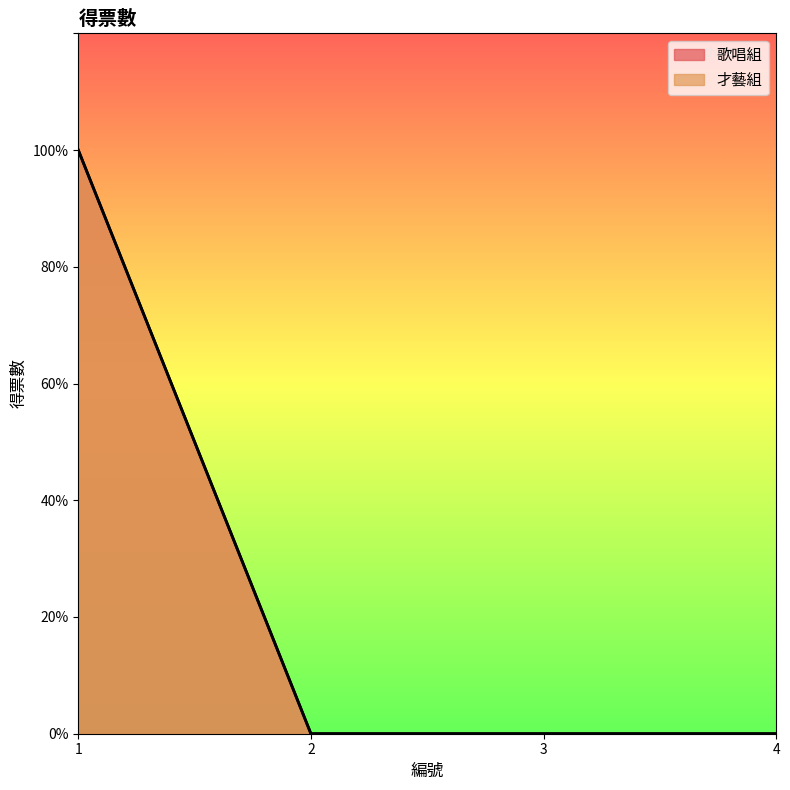

True or false: 歌唱組 and 才藝組 cross at least once.

False